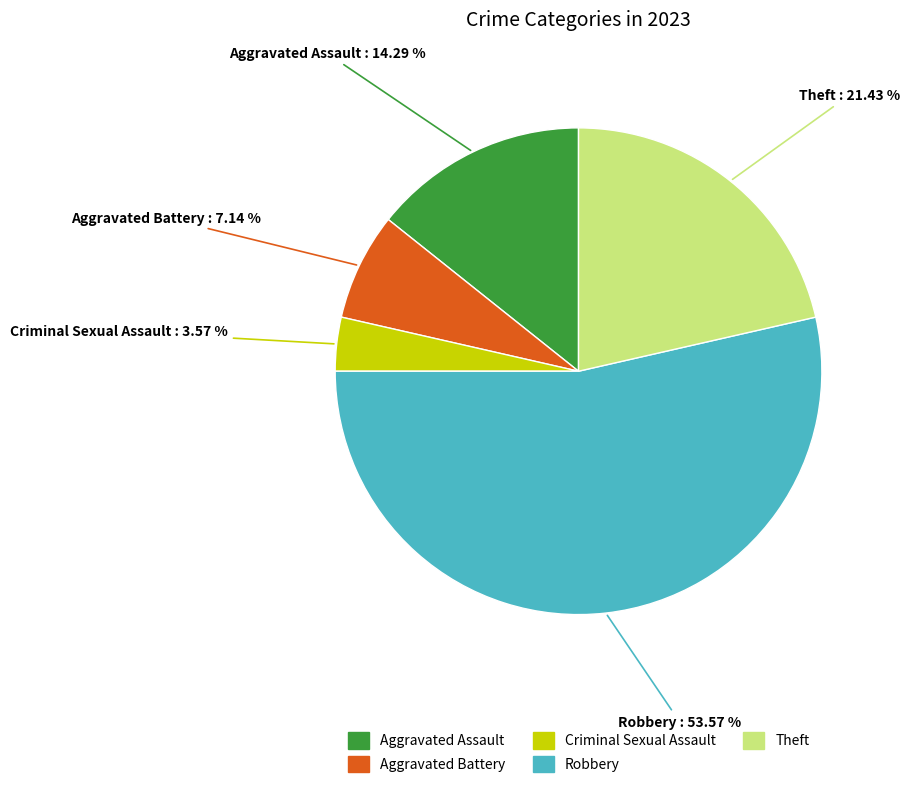

Count the number of slices in the pie.

5